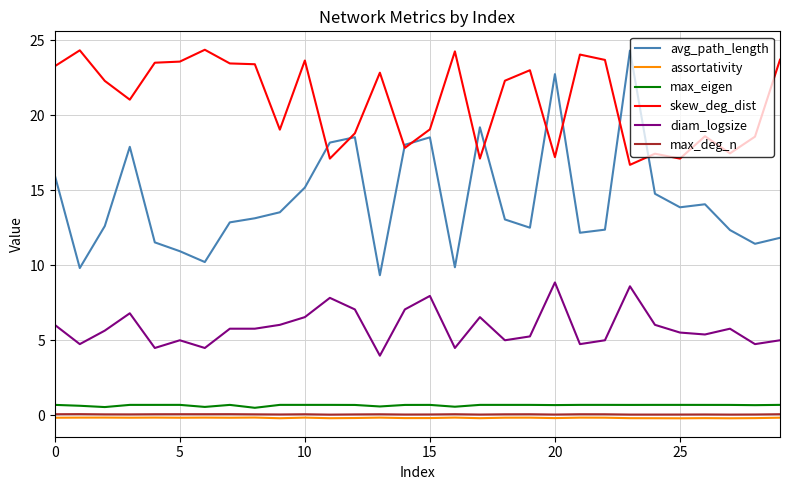

True or false: assortativity and diam_logsize intersect in this chart.

False